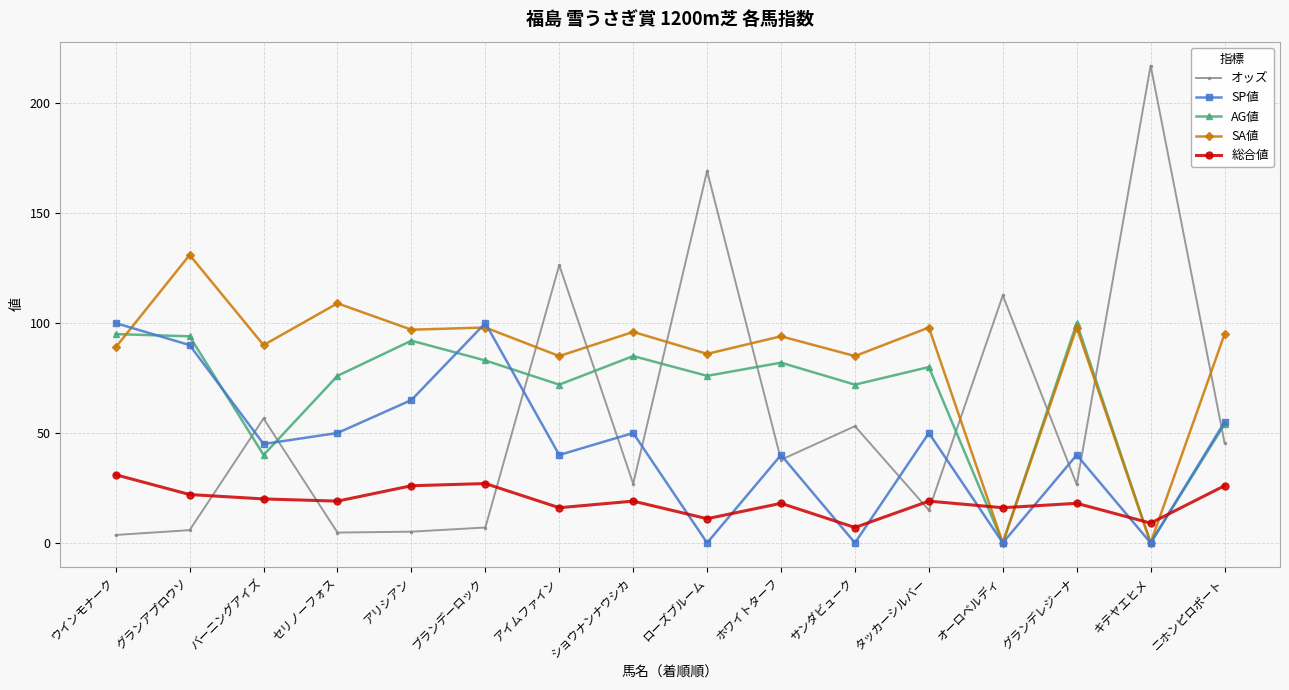

What is the spread (max minus min) of values at グランアプロウソ?

125.2